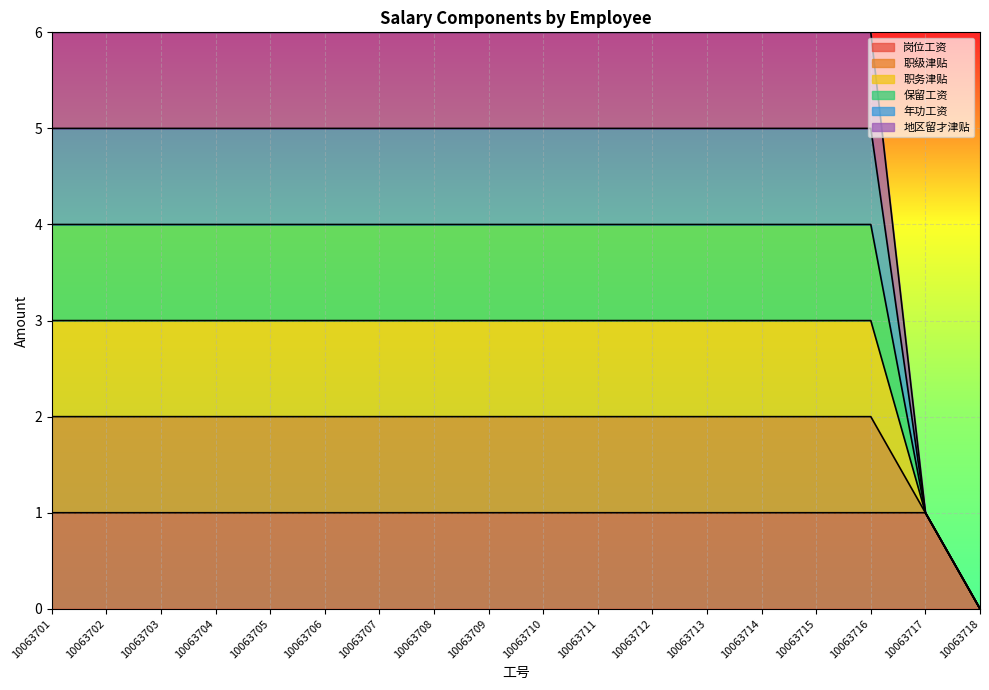

At which category is the sum across all series the highest?

10063701